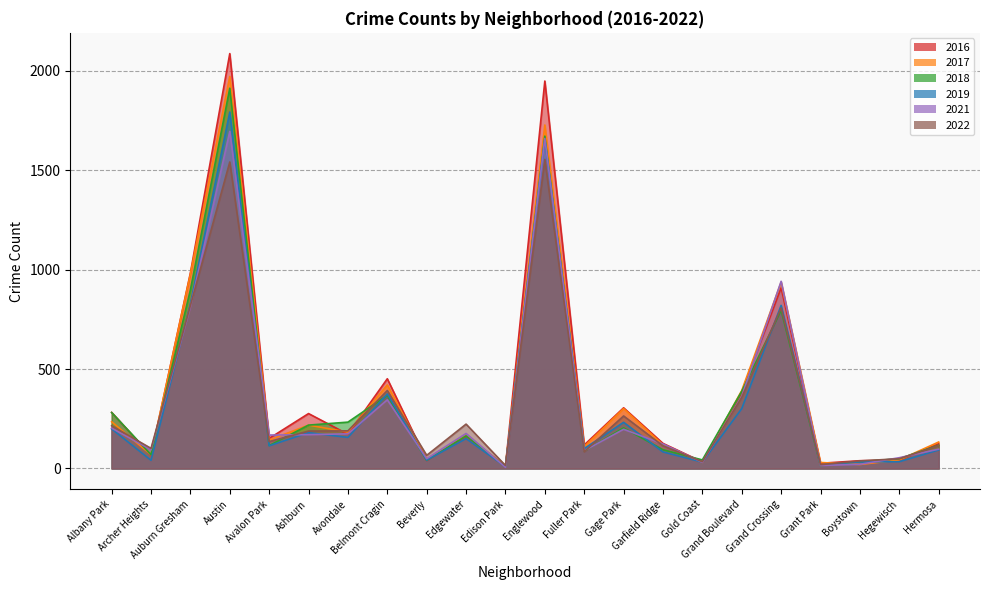

How many data points in 2022 are less than 188?

11